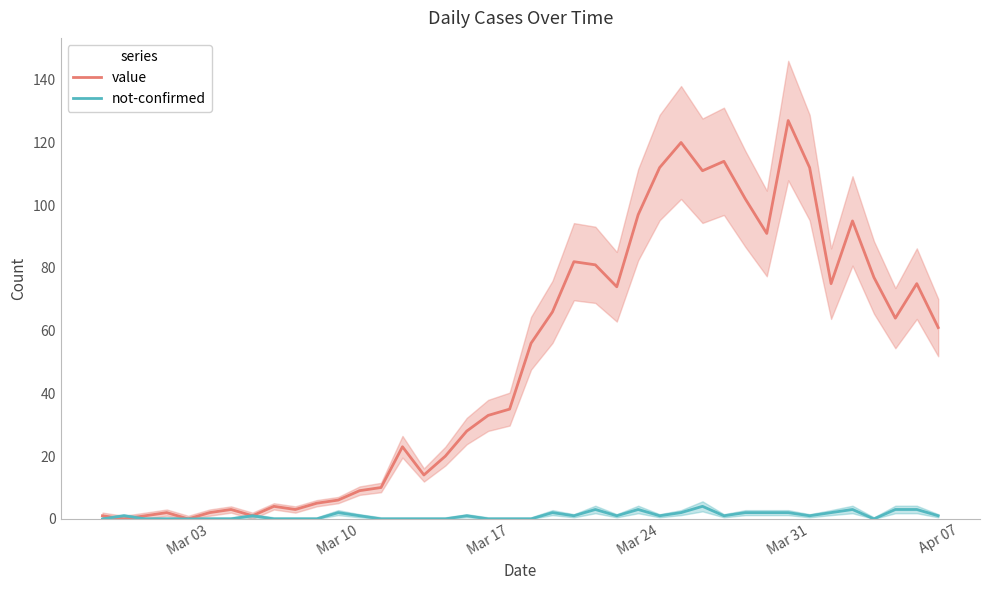

What is the highest value of the not-confirmed series?

4